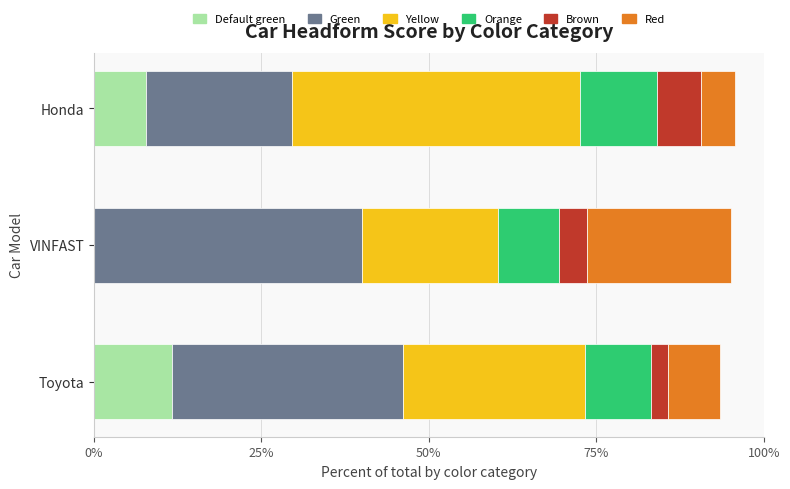

What is the highest value of the Default green series?

11.7